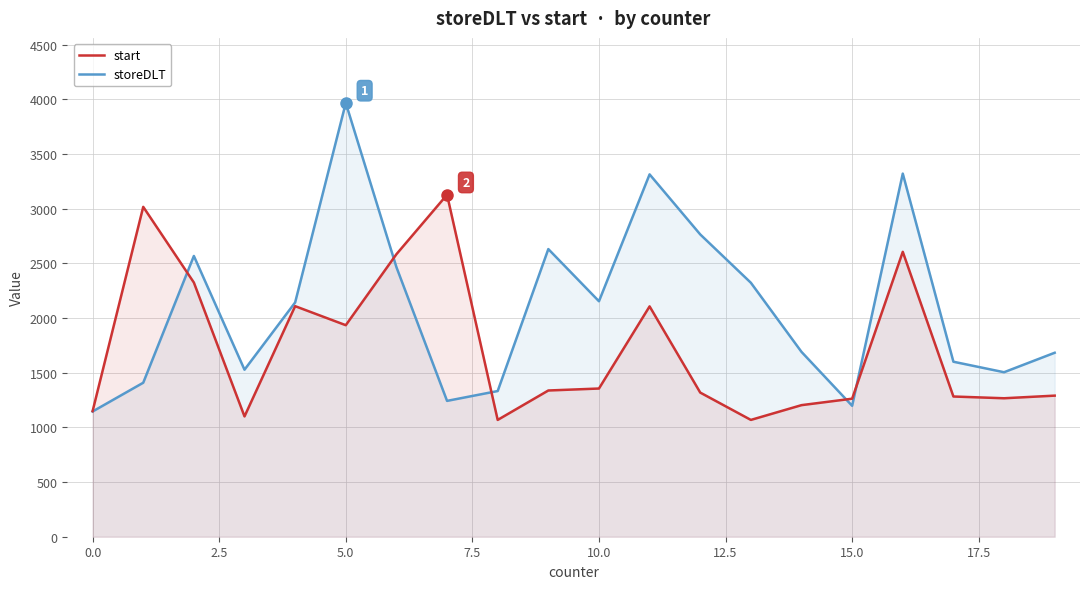

Rank the series by their average value, from highest to lowest.

storeDLT, start